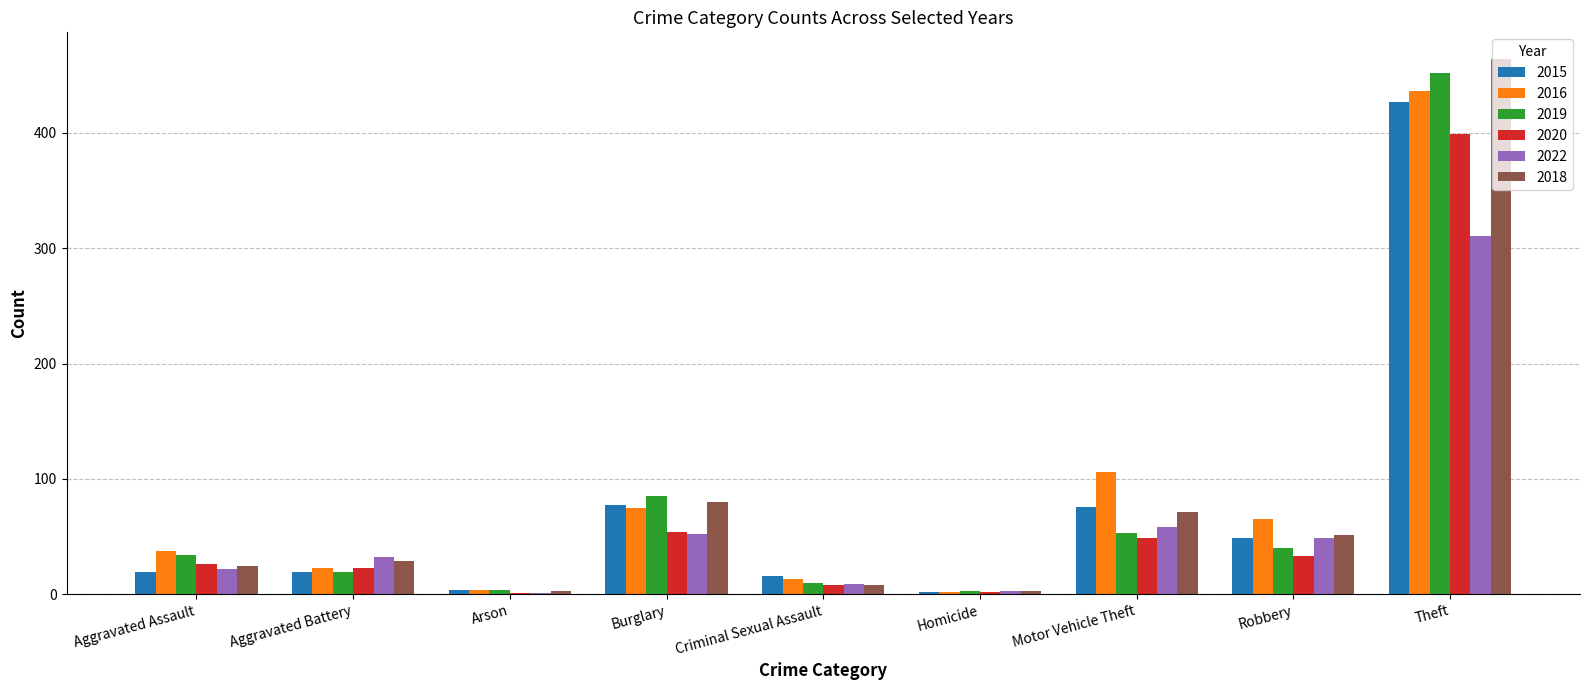

What is the total value across all series at Aggravated Assault?

162